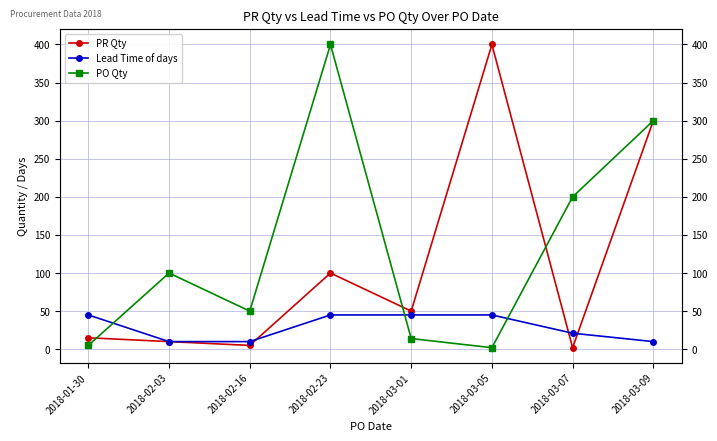

At which category is the sum across all series the highest?

2018-03-09